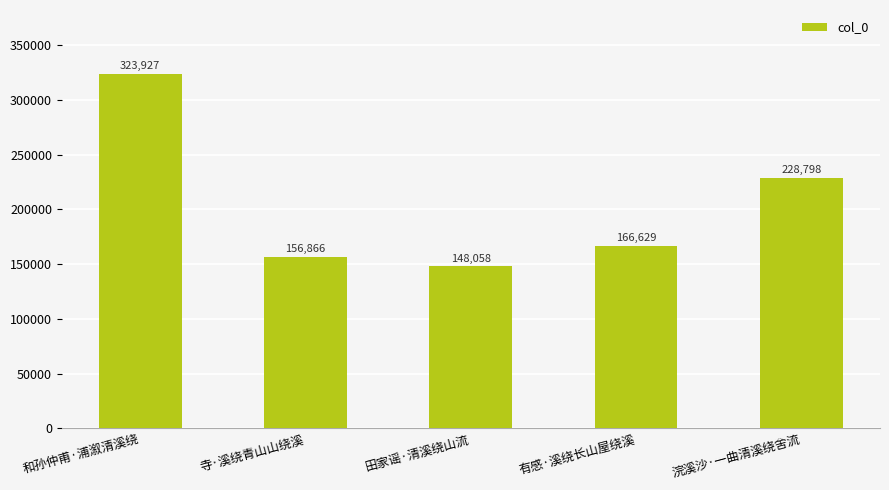

What is the change in value from 有感·溪绕长山屋绕溪 to 浣溪沙·一曲清溪绕舍流?

+62169